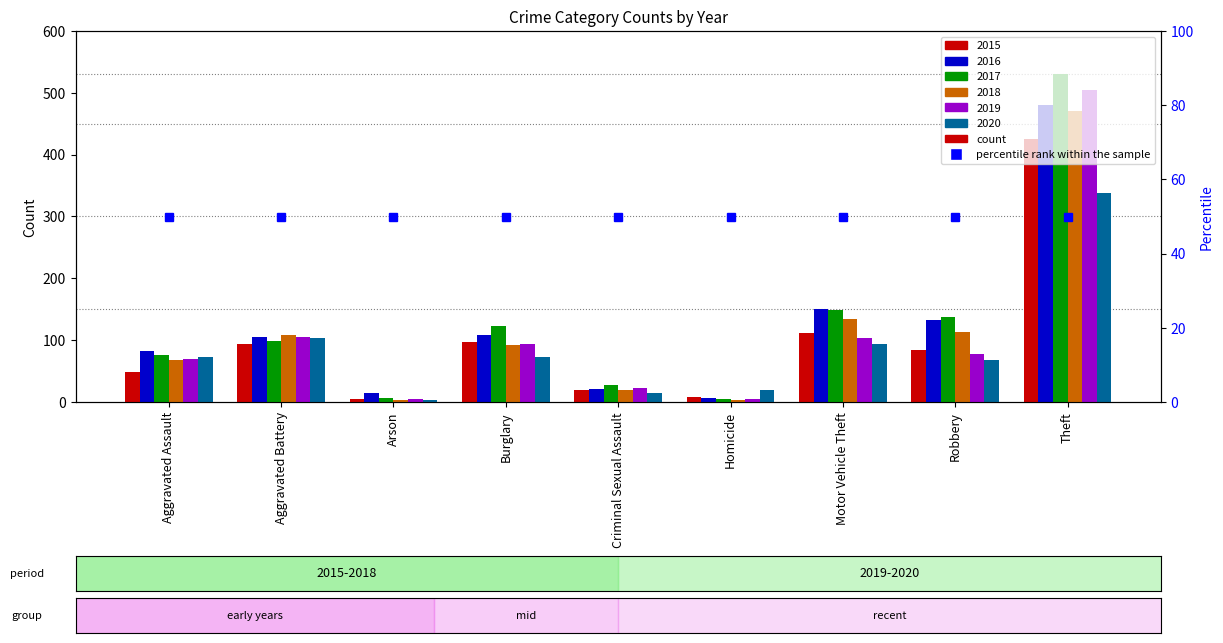

Which has a higher value, Burglary or Aggravated Battery?

Burglary